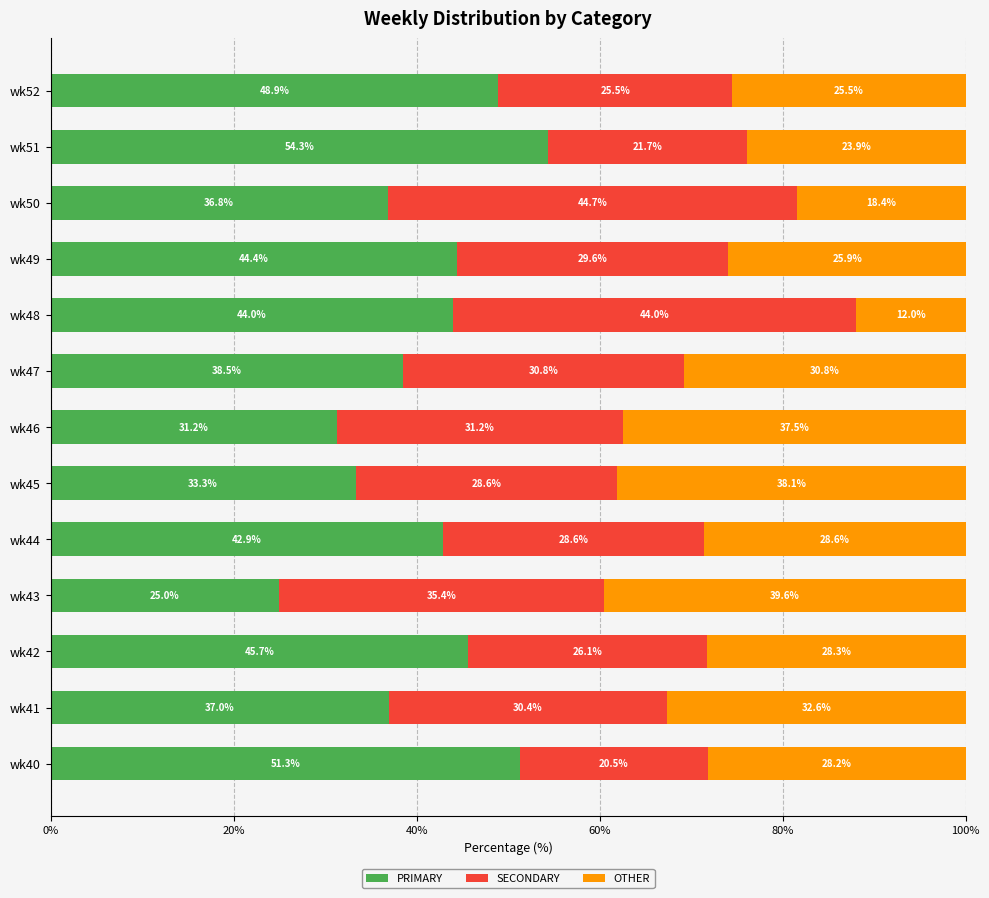

Read the PRIMARY value at wk42.

45.7